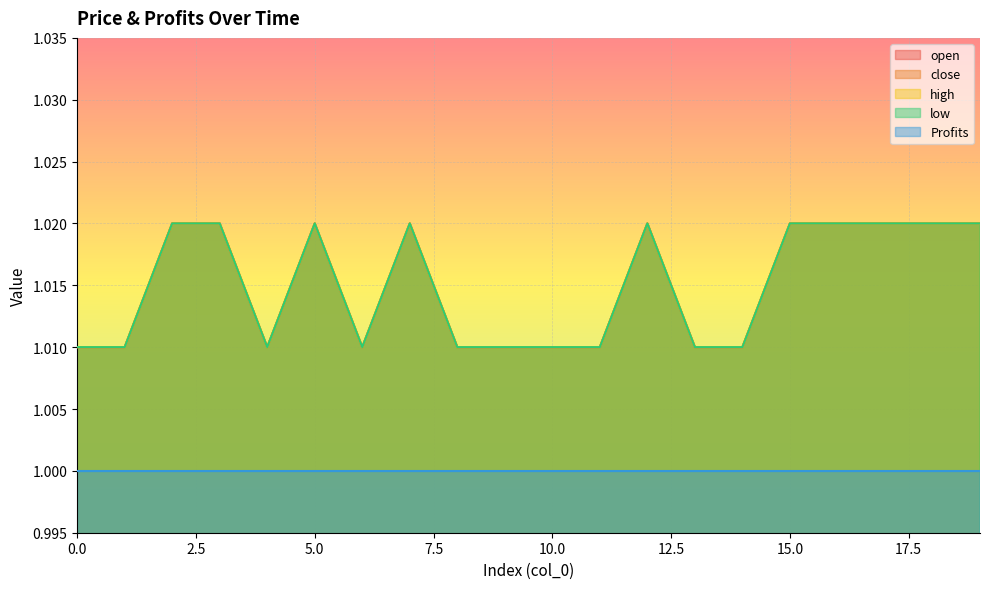

Reading left to right, transcribe all the data shown in this chart.

open: 0=1.0	1=1.0	2=1.0	3=1.0	4=1.0	5=1.0	6=1.0	7=1.0	8=1.0	9=1.0	10=1.0	11=1.0	12=1.0	13=1.0	14=1.0	15=1.0	16=1.0	17=1.0	18=1.0	19=1.0
close: 0=1.0	1=1.0	2=1.0	3=1.0	4=1.0	5=1.0	6=1.0	7=1.0	8=1.0	9=1.0	10=1.0	11=1.0	12=1.0	13=1.0	14=1.0	15=1.0	16=1.0	17=1.0	18=1.0	19=1.0
high: 0=1.0	1=1.0	2=1.0	3=1.0	4=1.0	5=1.0	6=1.0	7=1.0	8=1.0	9=1.0	10=1.0	11=1.0	12=1.0	13=1.0	14=1.0	15=1.0	16=1.0	17=1.0	18=1.0	19=1.0
low: 0=1.0	1=1.0	2=1.0	3=1.0	4=1.0	5=1.0	6=1.0	7=1.0	8=1.0	9=1.0	10=1.0	11=1.0	12=1.0	13=1.0	14=1.0	15=1.0	16=1.0	17=1.0	18=1.0	19=1.0